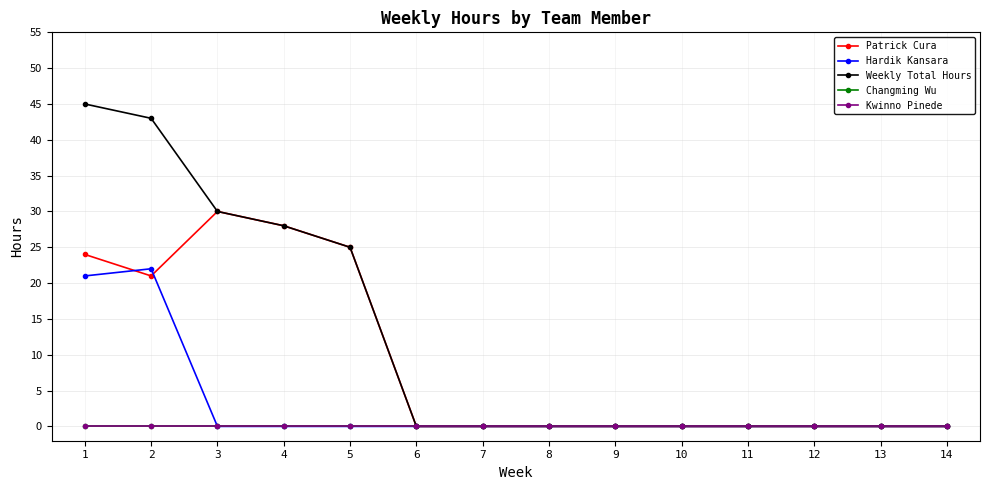

True or false: Hardik Kansara and Changming Wu cross at least once.

False